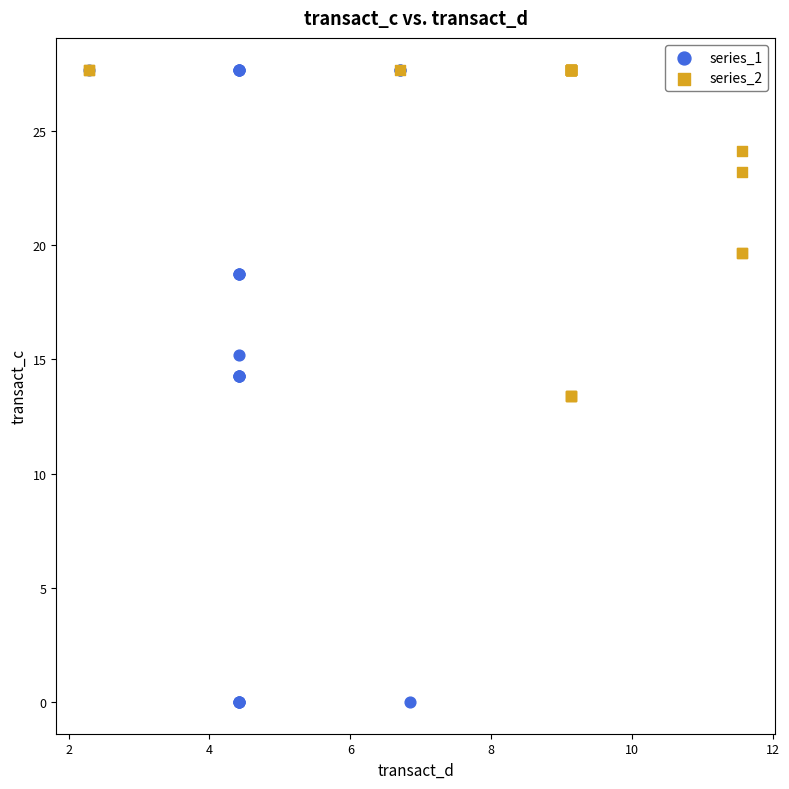

What are all the series names shown in the legend?

series_1, series_2